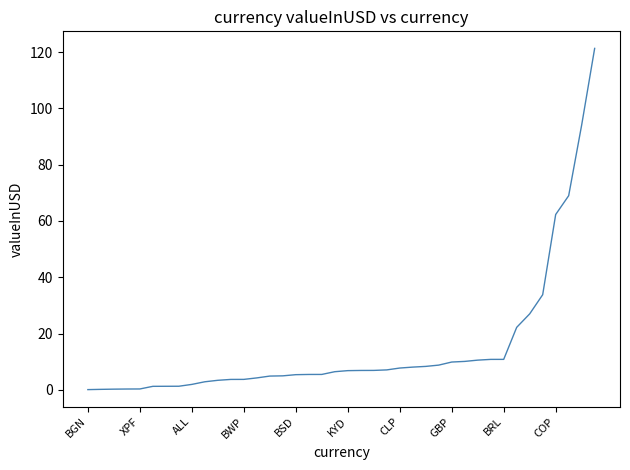

What is the difference between the maximum and minimum values?

121.2